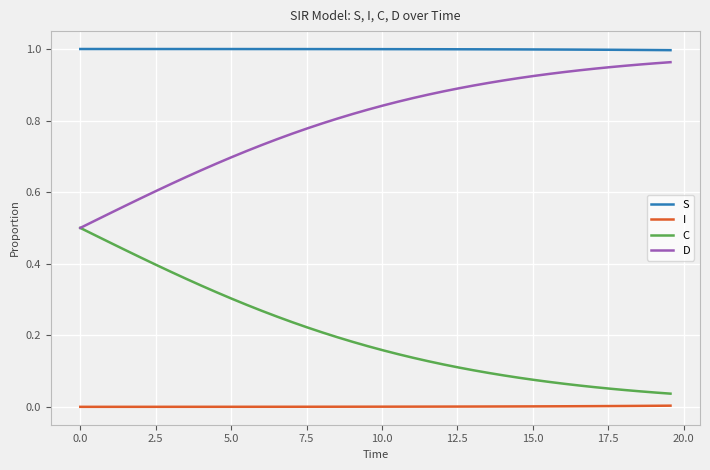

Count the number of data series in this chart.

4